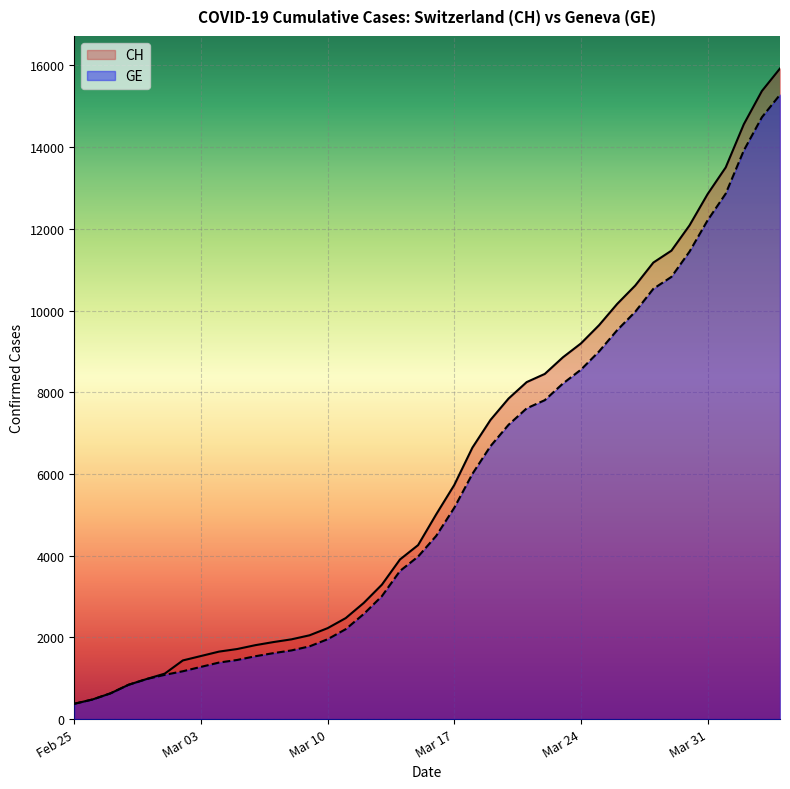

Is the value of GE at Mar 10 greater than the value of CH at Mar 31?

No